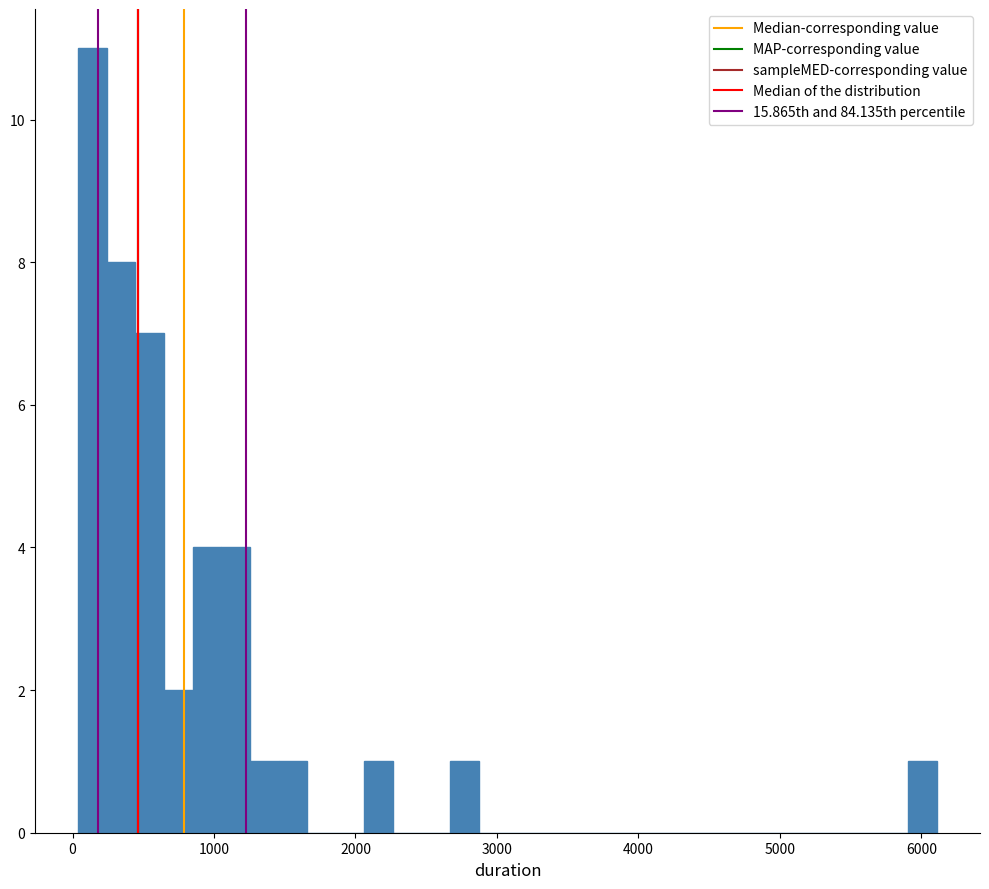

Around what value on the x-axis is the tallest bar? Give the approximate position of its centre, as read against the axis.

100